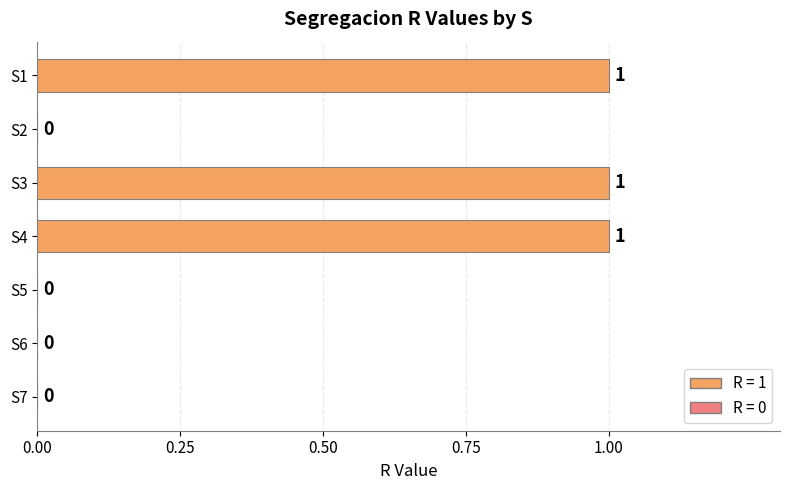

How many values are between 0 and 1?

7